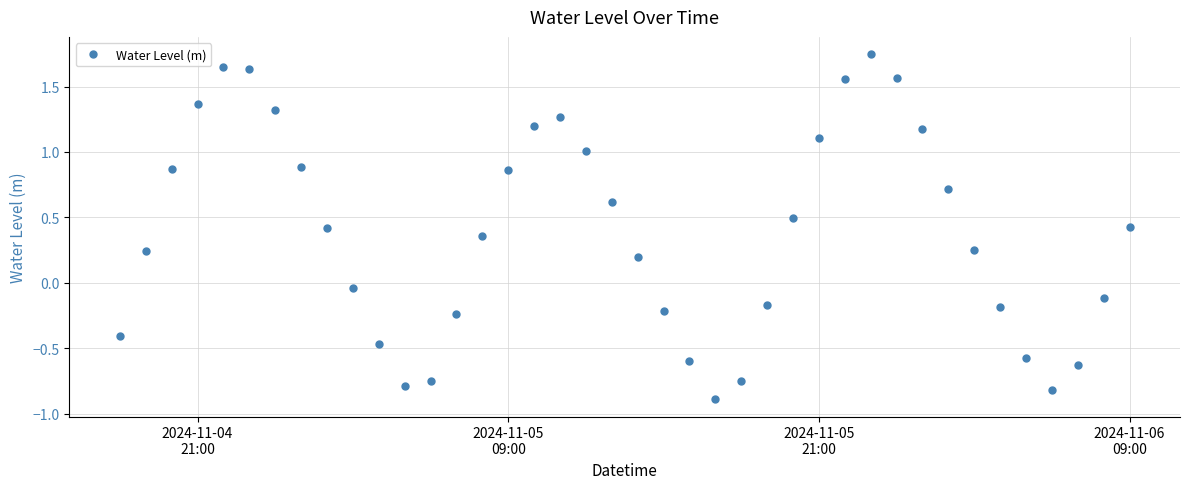

How many points are lower than both their immediate neighbors (excluding endpoints)?

3